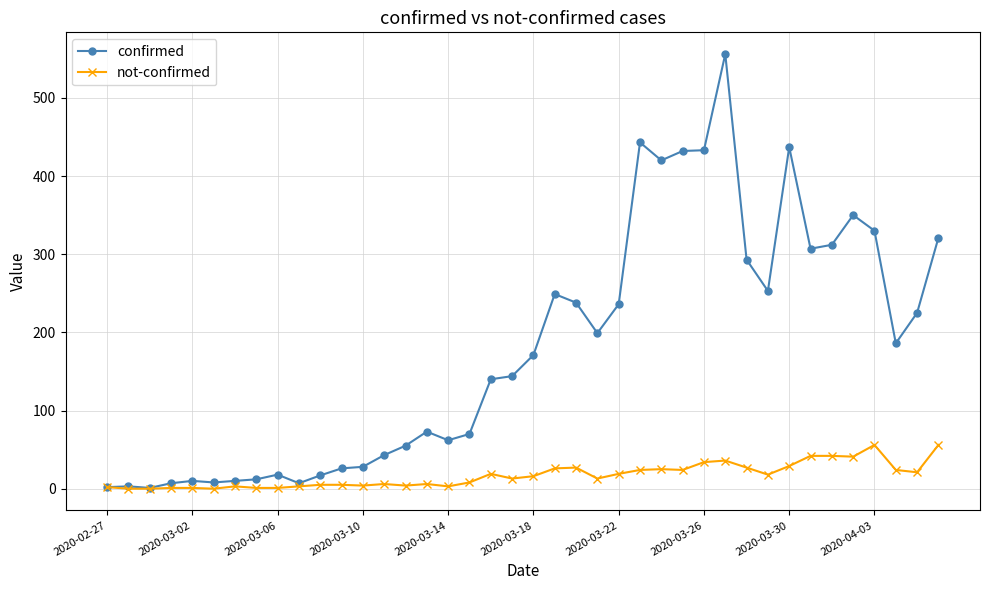

Rank the series by their maximum value, from lowest to highest.

not-confirmed, confirmed